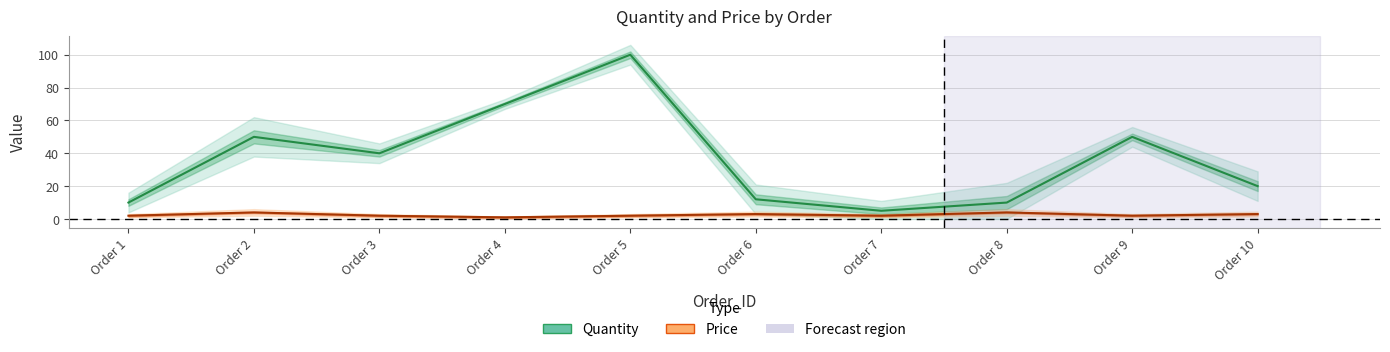

What is the maximum value for Price?

4